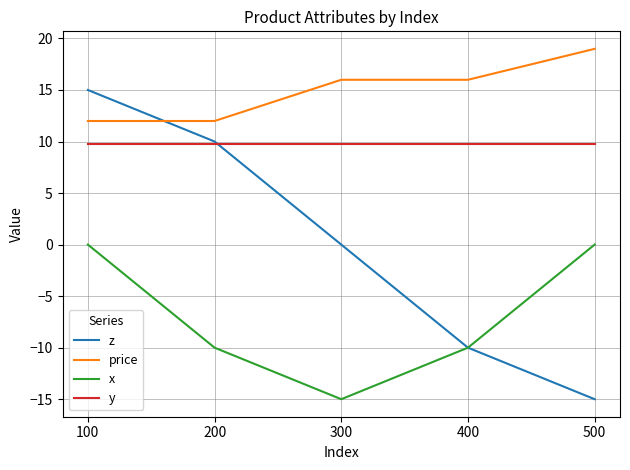

Read the price value at 200.

12.0